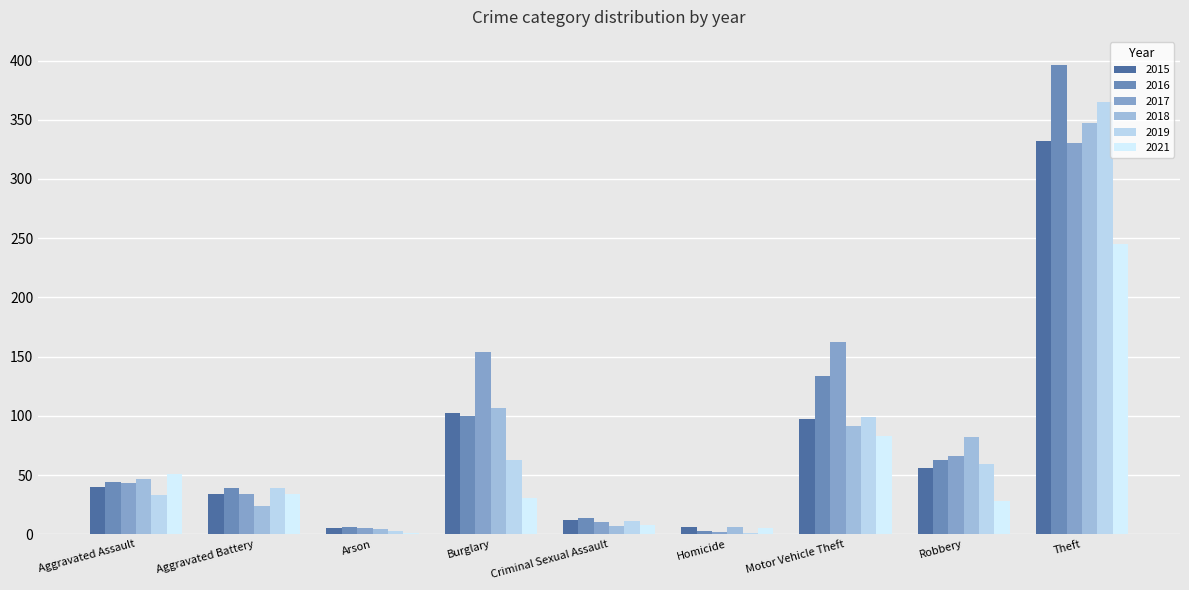

What is the value of the 2017 bar at the 5th from the left?

10